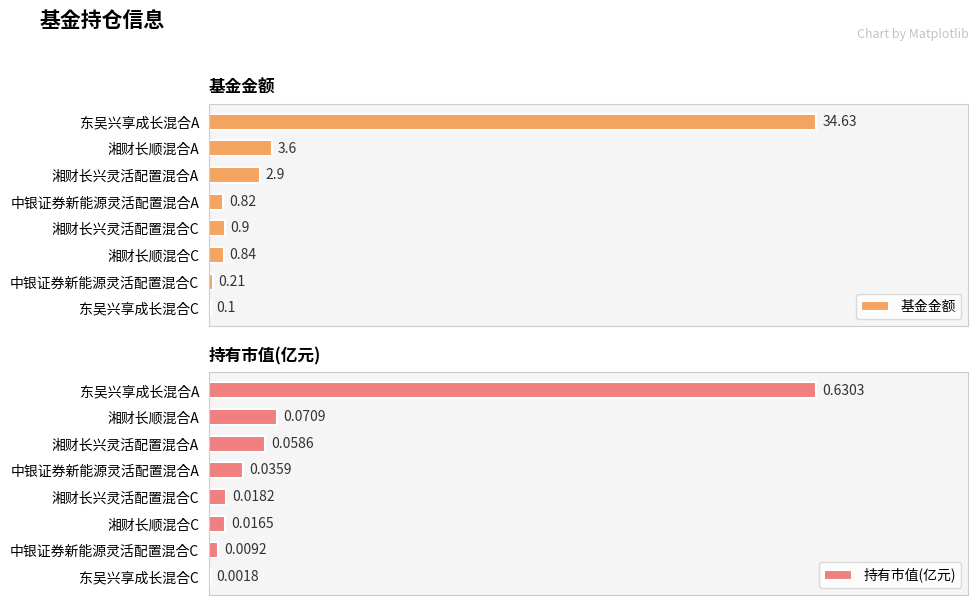

Where is 持有市值(亿元) nearest to the value 0?

东吴兴享成长混合C